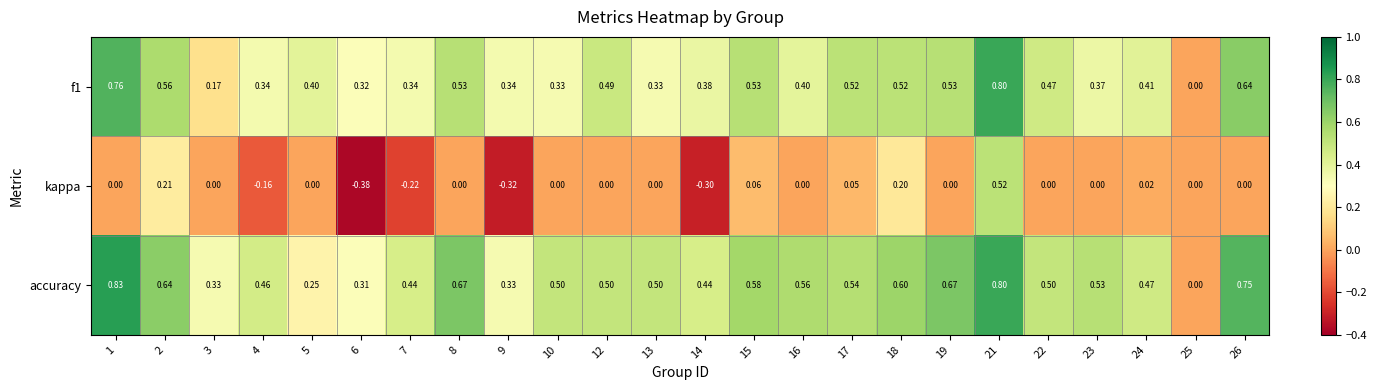

Which series has the largest range (max minus min)?

kappa